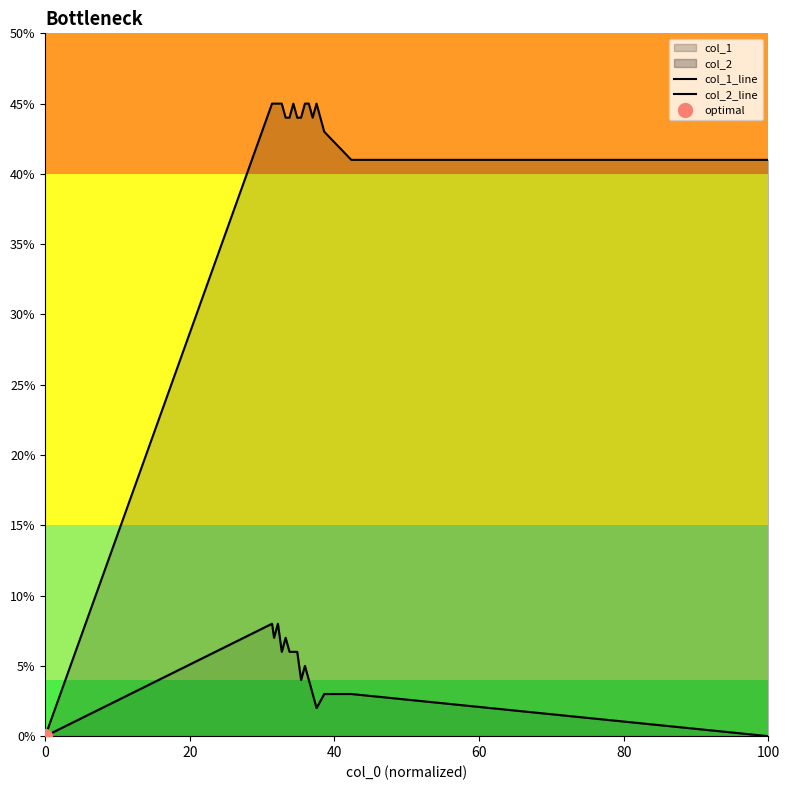

True or false: col_2_line has more than 0 interior local peaks.

True